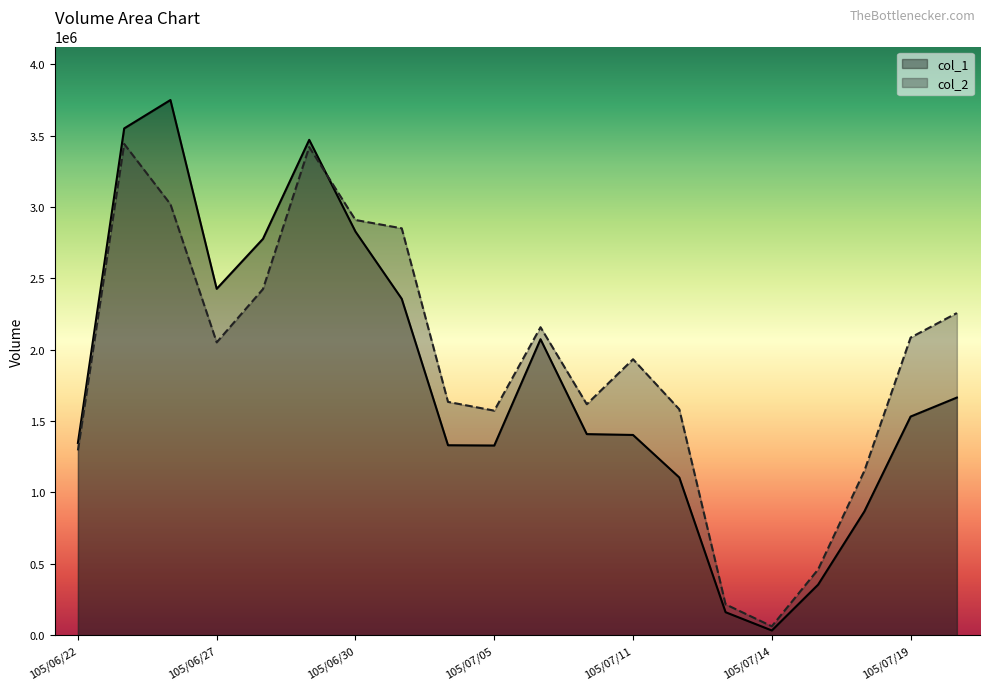

Is it true that col_1 equals 1221607 at 105/07/18?

False